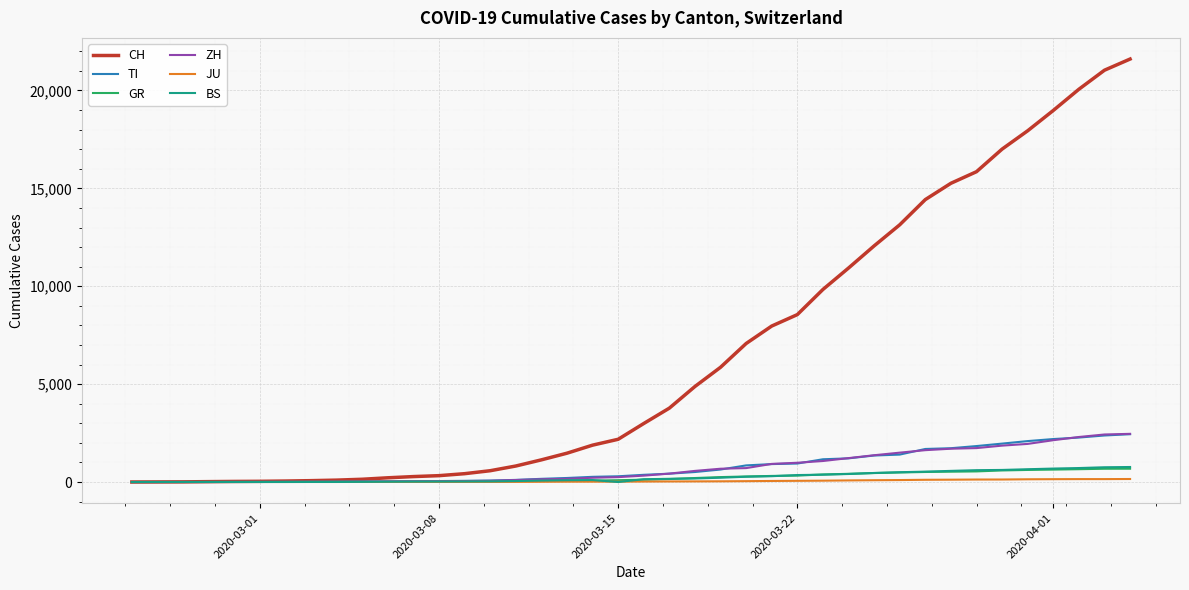

Which series has the largest total across all categories?

CH